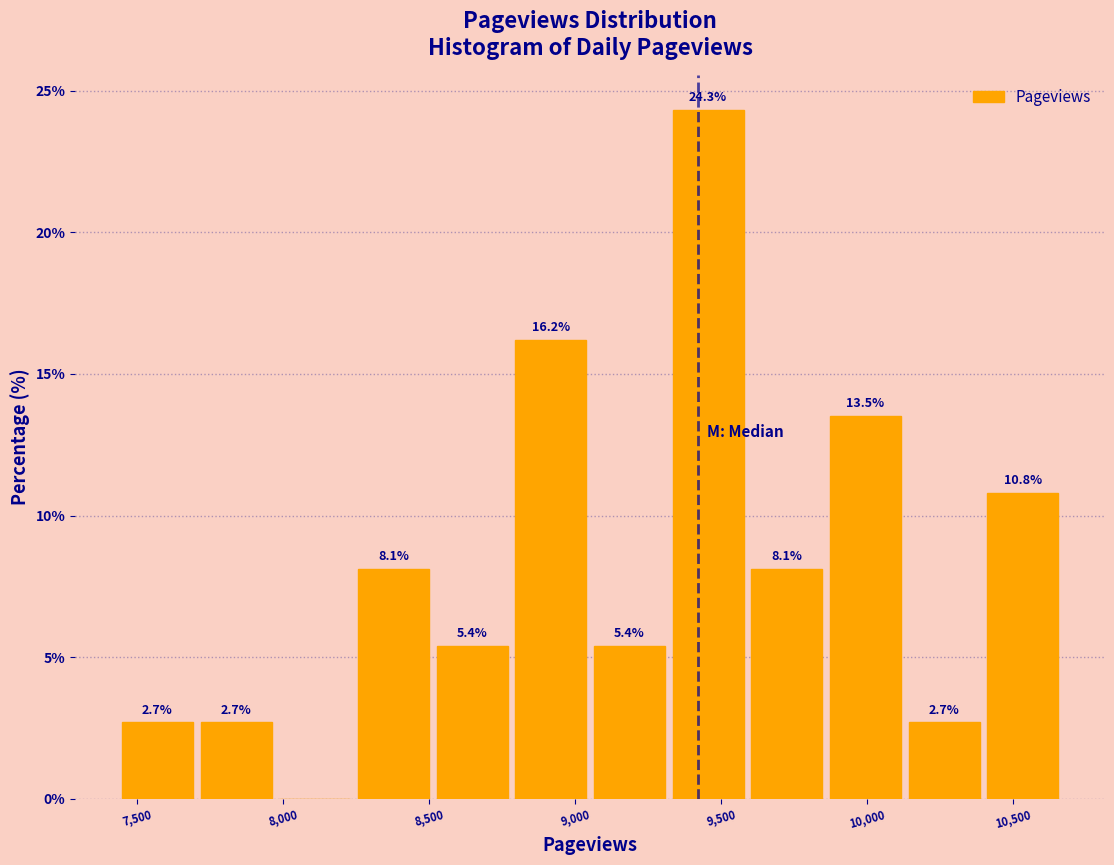

Which range on the x-axis has the tallest bar?

9300 to 9600